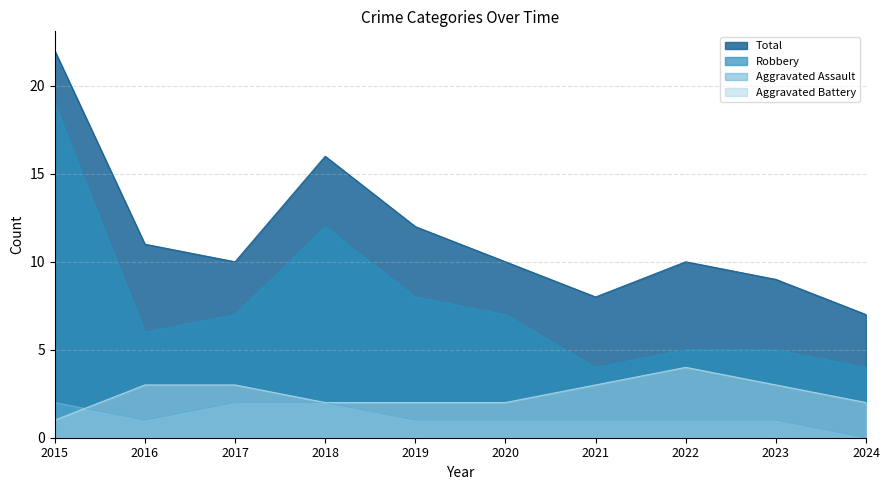

True or false: Robbery and Aggravated Battery intersect in this chart.

False